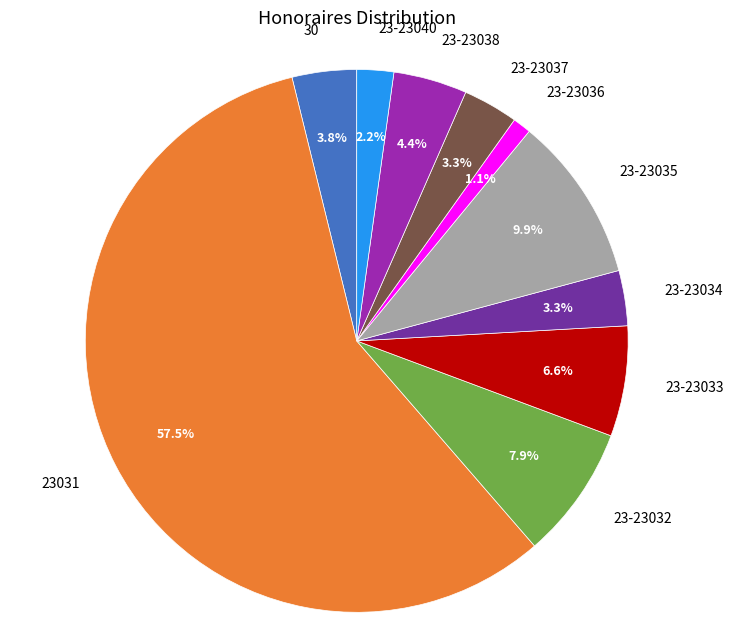

To the nearest percent, what is the difference between the 23-23036 and 23-23038 slice percentages?

3%